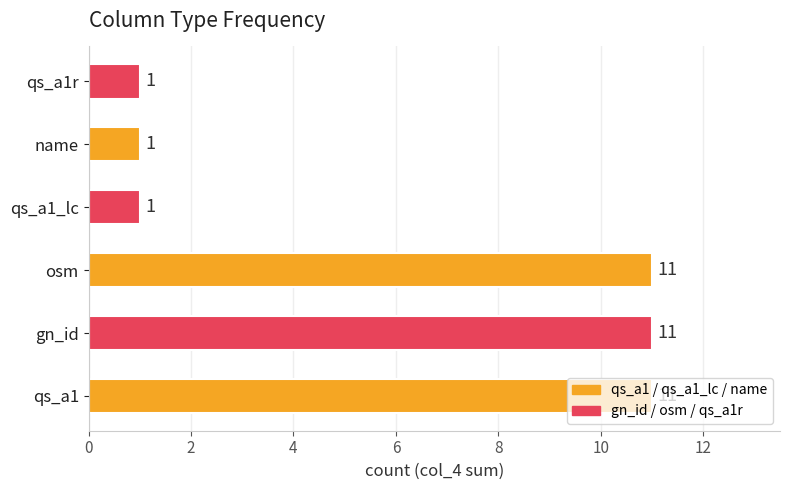

How many values are between 1 and 11?

6